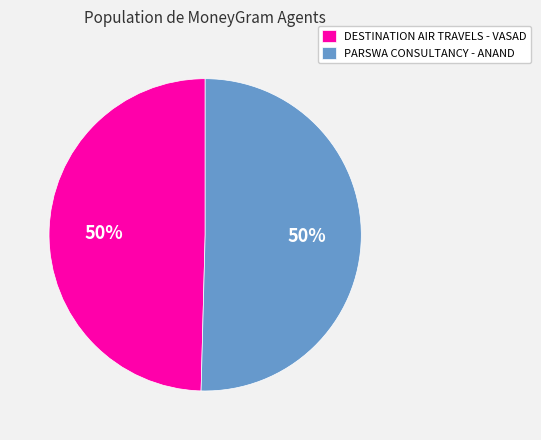

To the nearest percent, what portion does DESTINATION AIR TRAVELS - VASAD represent?

50%